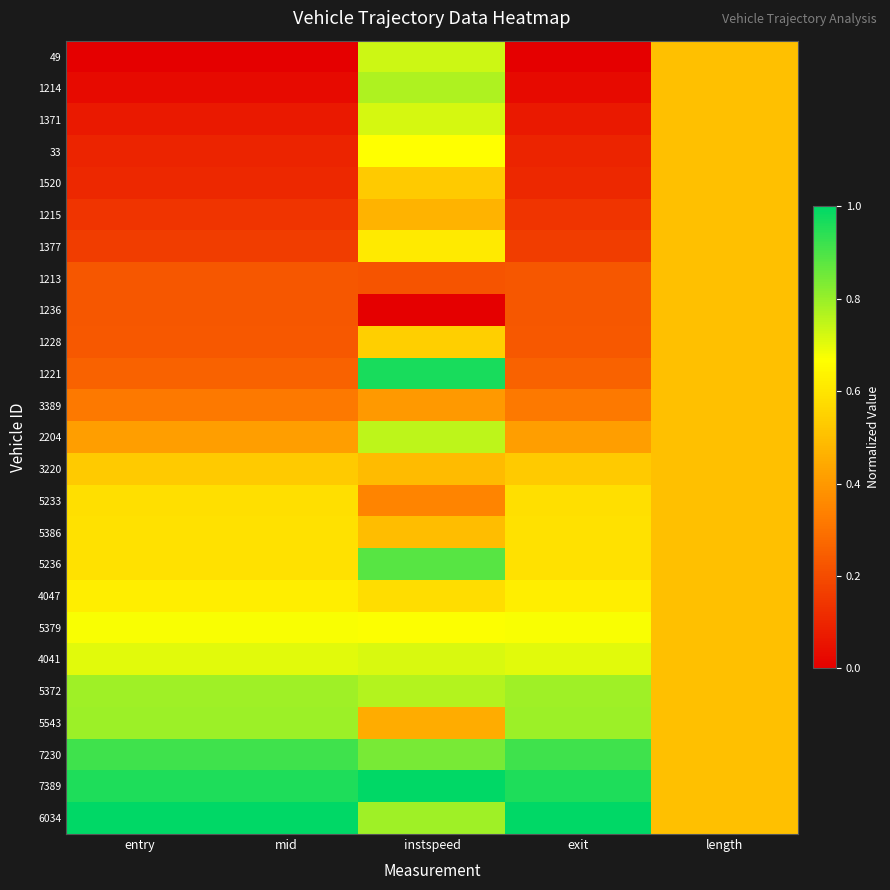

Rank the series by their maximum value, from highest to lowest.

7389, 6034, 1221, 7230, 5236, 5543, 5372, 1214, 2204, 49, 1371, 4041, 5379, 33, 4047, 1377, 5386, 5233, 1228, 3220, 1520, 1215, 1213, 1236, 3389